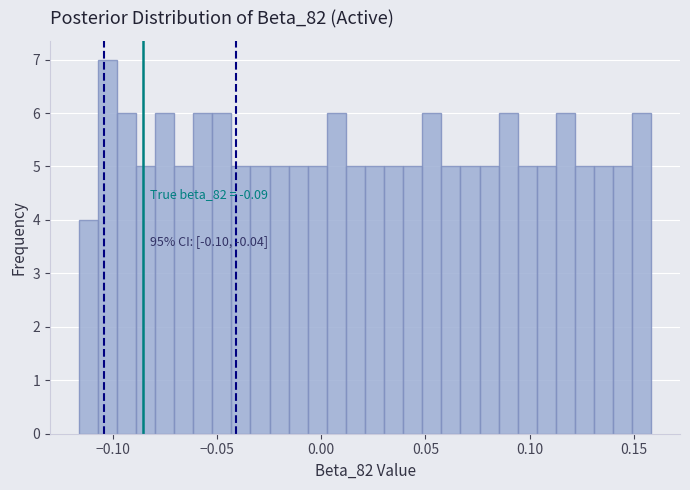

Around what value on the x-axis is the tallest bar? Give the approximate position of its centre, as read against the axis.

-0.105